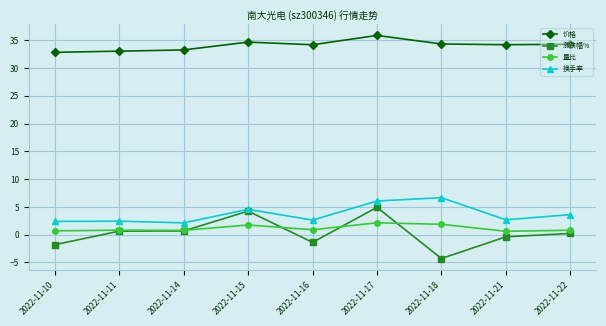

At which category is the sum across all series the highest?

2022-11-17